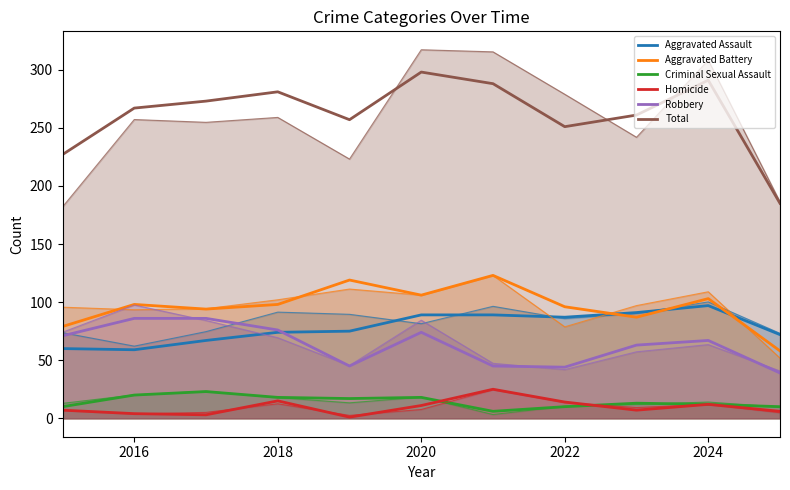

True or false: Homicide has more than 2 interior local peaks.

True